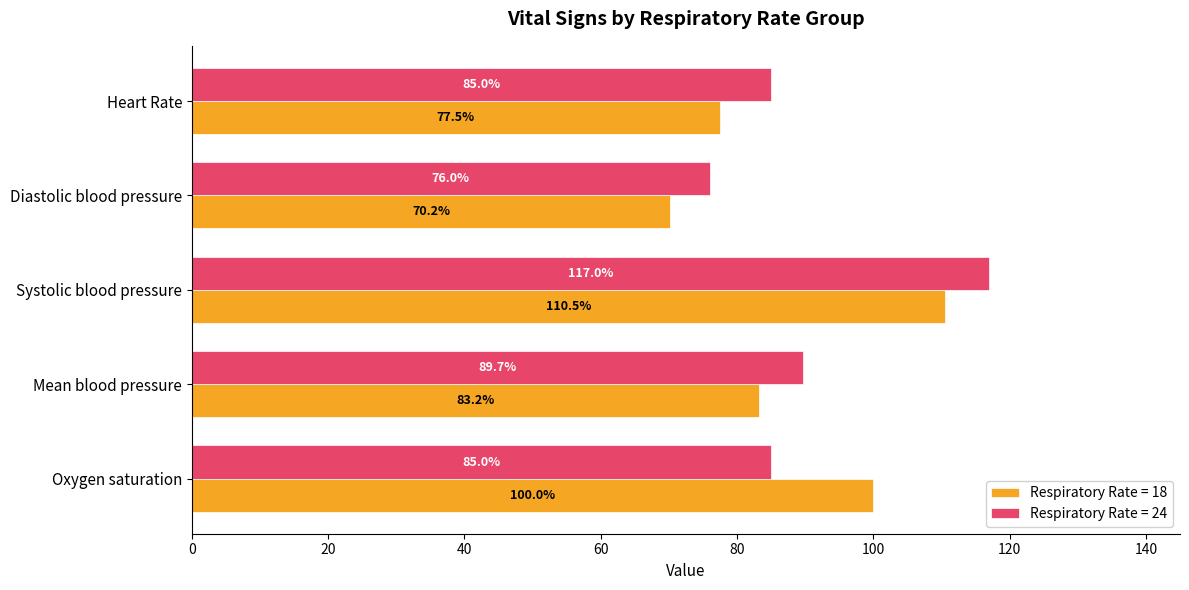

Rank the series by their average value, from highest to lowest.

Respiratory Rate = 24, Respiratory Rate = 18